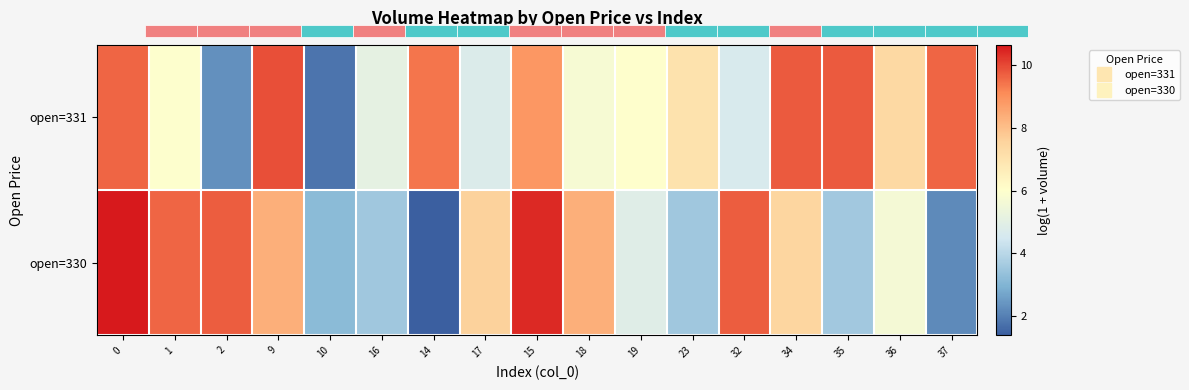

What is the difference between the maximum and minimum values in the open=330 series?

9.3